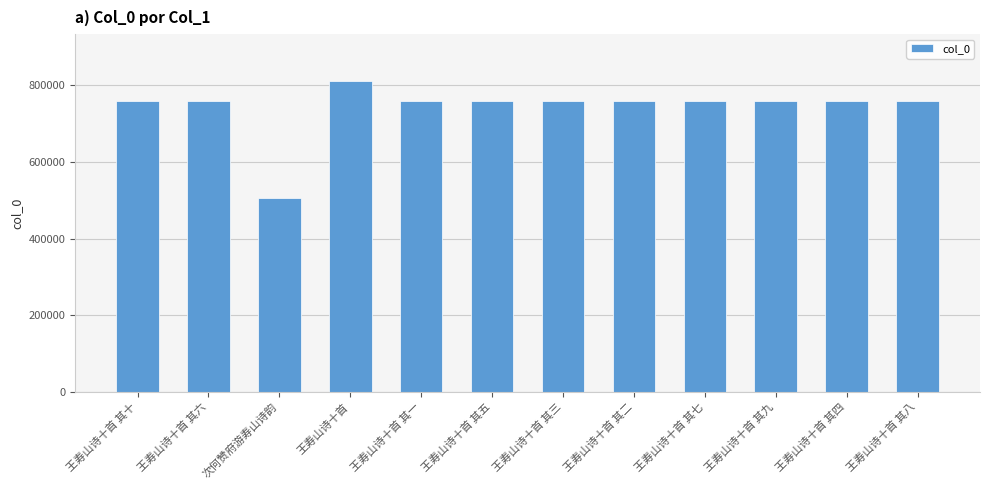

What is the approximate value at 王寿山诗十首 其八, to the nearest 50?

759900